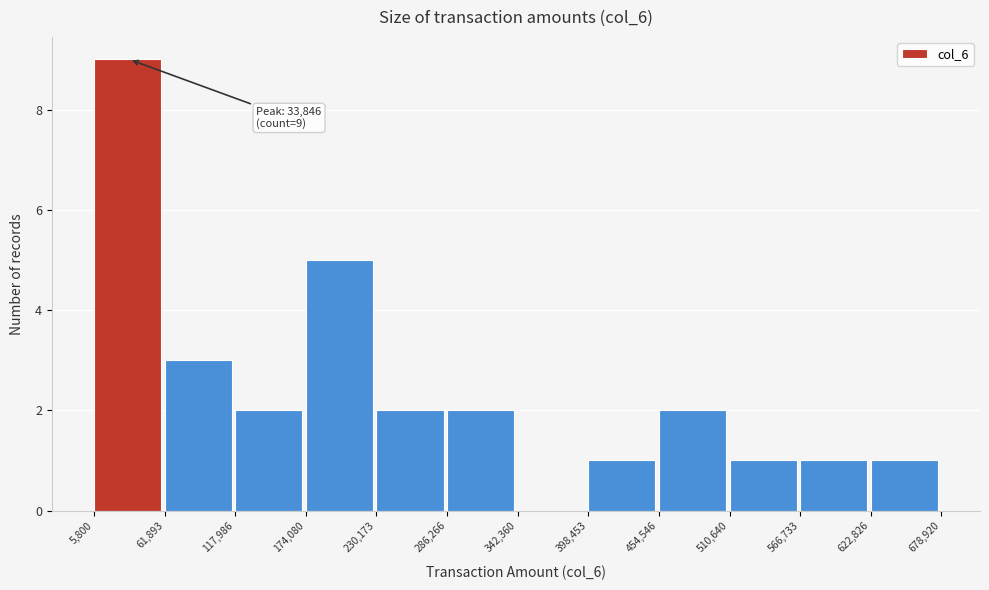

Over which range of the x-axis is the bar tallest?

5,800 to 61,893